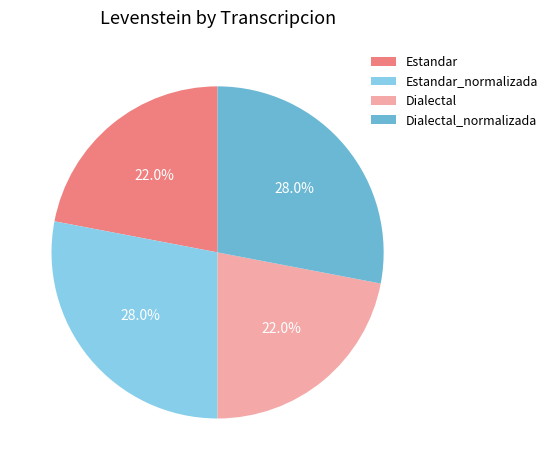

Does Dialectal represent more than half of the total?

No